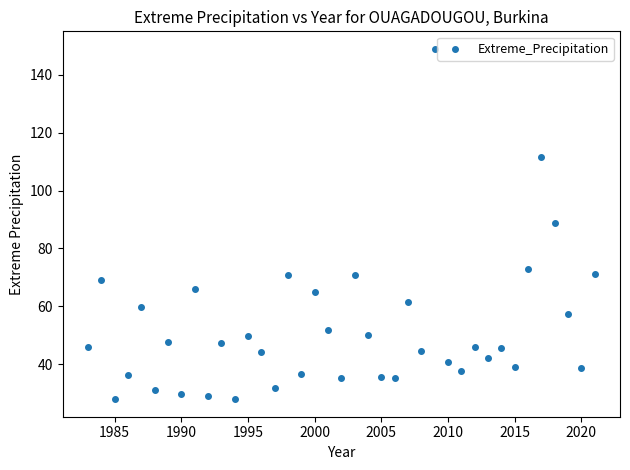

What is the range of Y values (max minus min)?

121.2